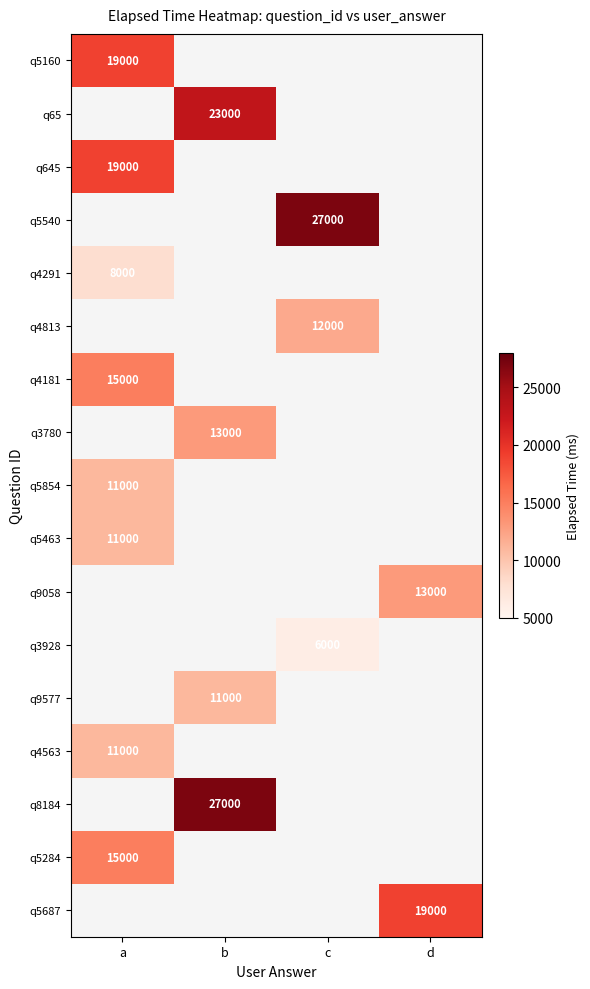

Which label corresponds to the largest value in the chart?

c